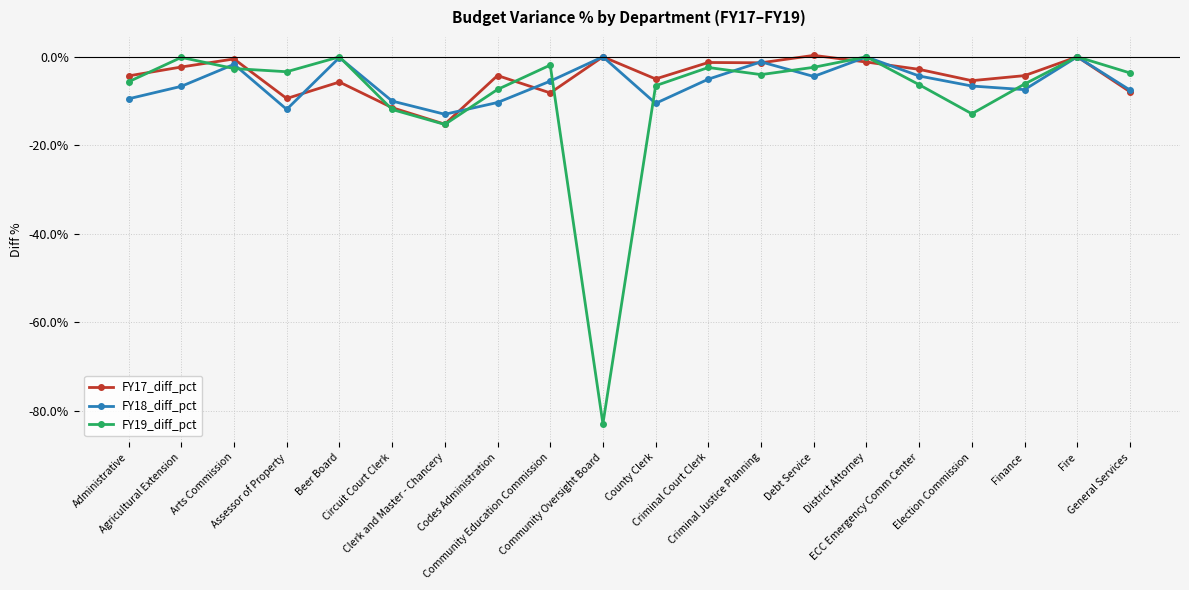

Rank the categories by FY19_diff_pct value from highest to lowest.

District Attorney, Fire, Beer Board, Agricultural Extension, Community Education Commission, Debt Service, Criminal Court Clerk, Arts Commission, Assessor of Property, General Services, Criminal Justice Planning, Administrative, Finance, ECC Emergency Comm Center, County Clerk, Codes Administration, Circuit Court Clerk, Election Commission, Clerk and Master - Chancery, Community Oversight Board